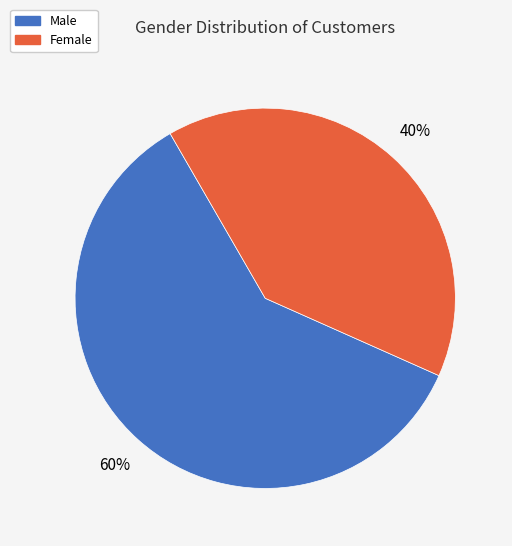

Rank the categories by value from highest to lowest.

Male, Female